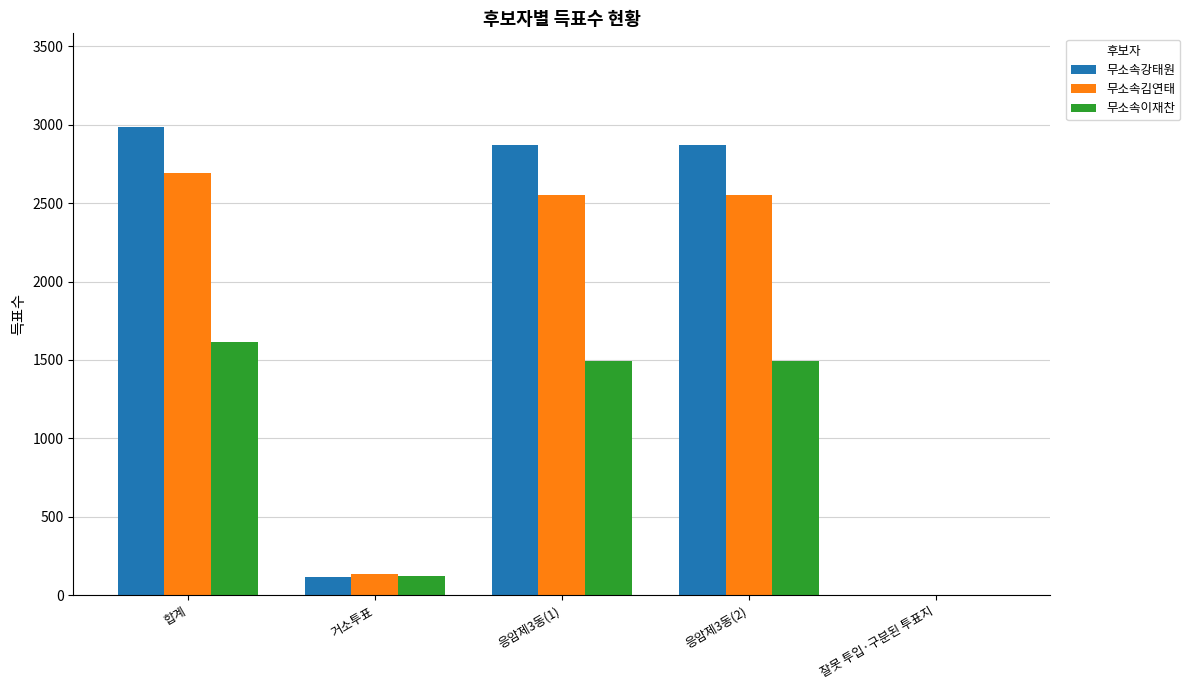

Reading right to left, transcribe all the data shown in this chart.

무소속강태원: 0	2868	2868	117	2985
무소속김연태: 0	2552	2552	138	2690
무소속이재찬: 0	1496	1496	121	1617